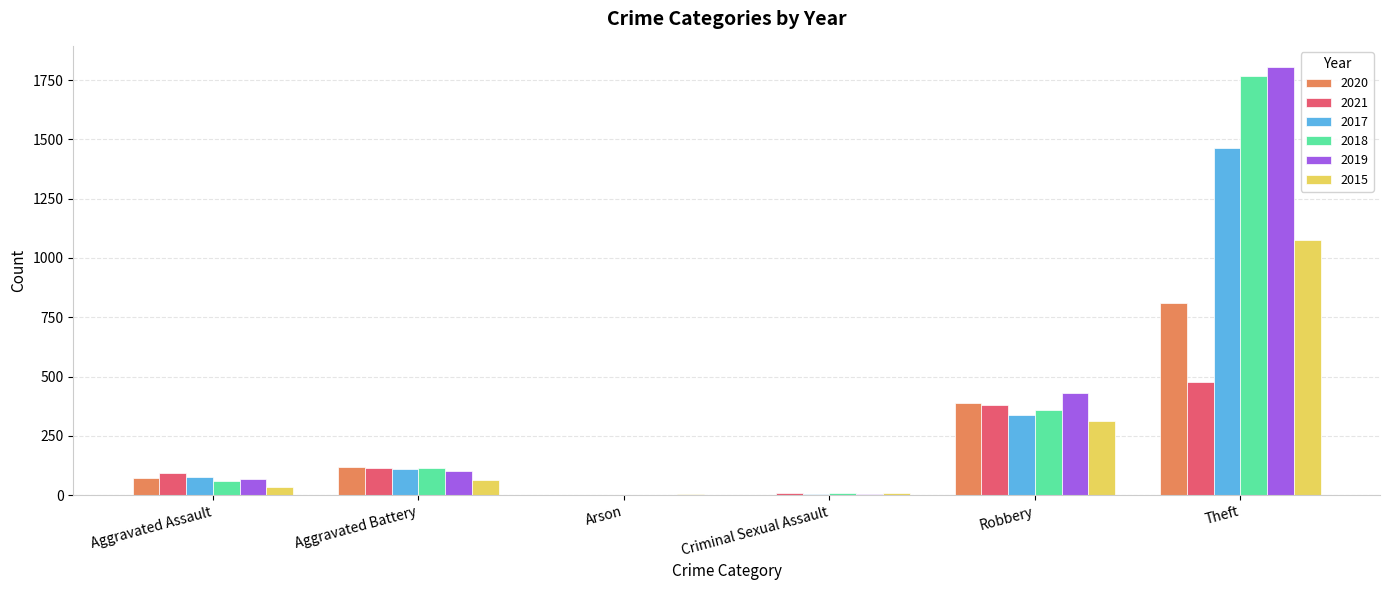

Is it true that 2017 equals 200 at Robbery?

False